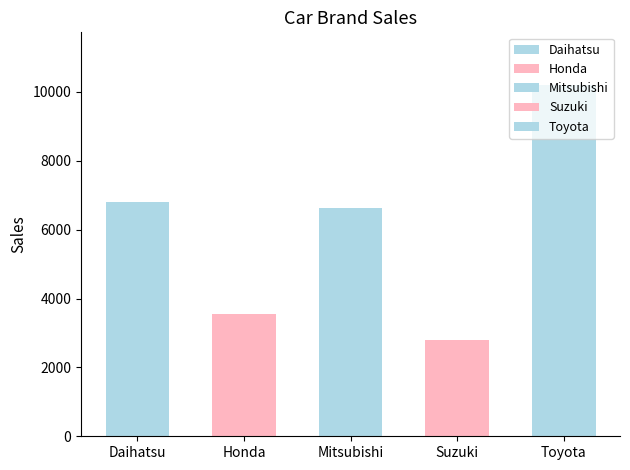

Does the chart contain stacked bars?

No